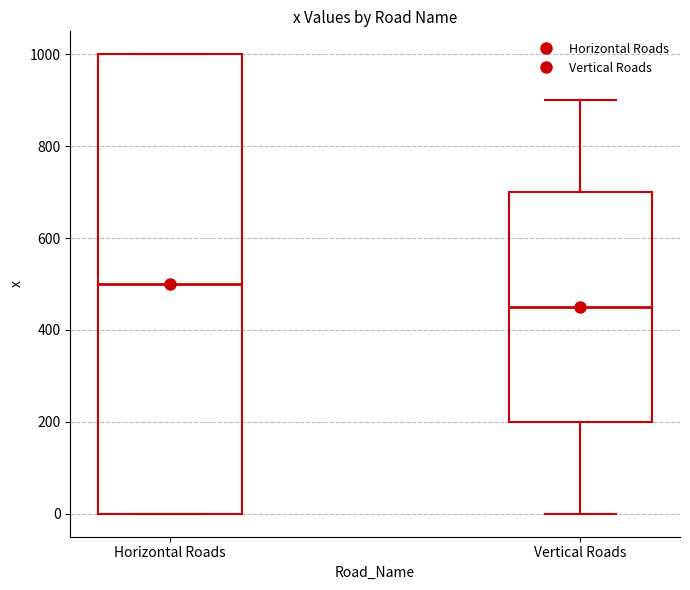

Which box's median line is the highest?

Horizontal Roads